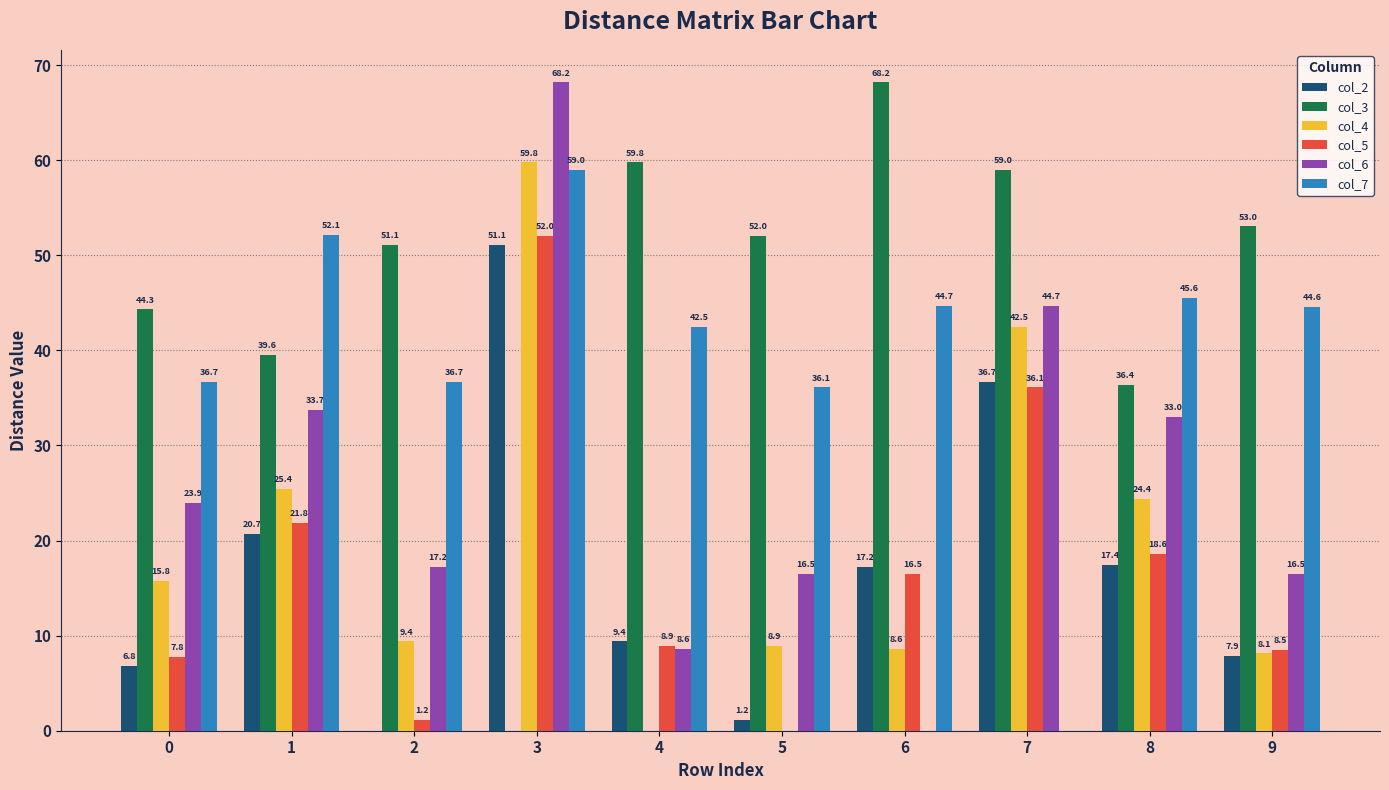

True or false: col_6 has a value of 22.7 at 7.

False